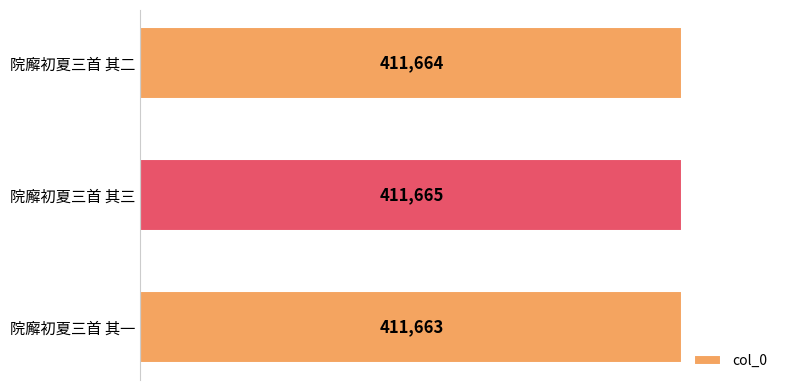

What is the average value?

411664